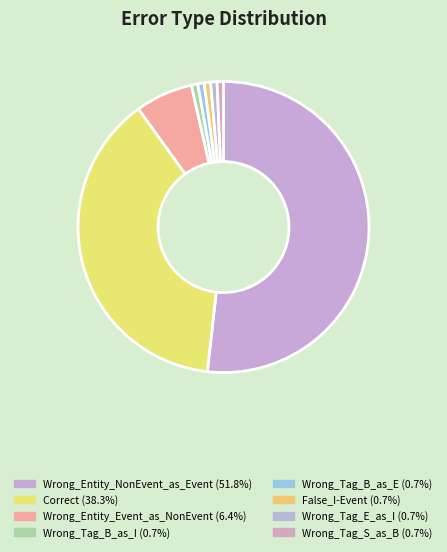

Which category has the smallest portion of the pie?

Wrong_Tag_B_as_I